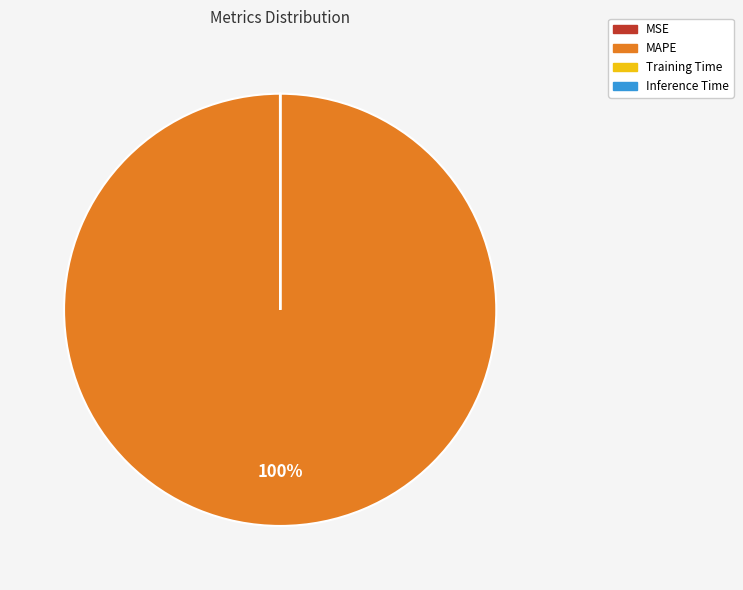

To the nearest percent, what portion does MAPE represent?

100%